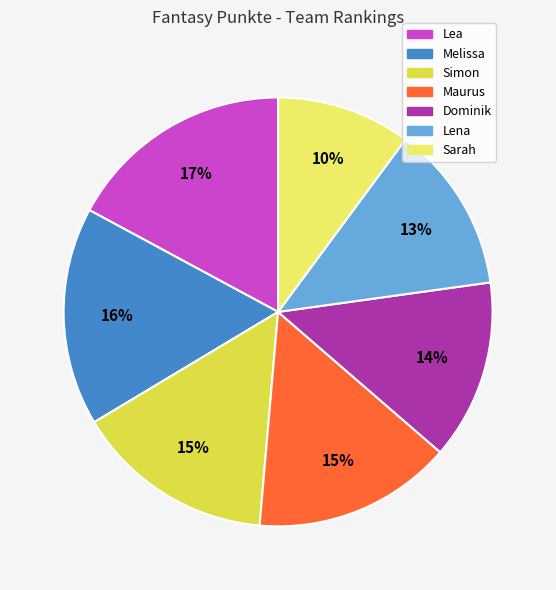

Count the number of slices in the pie.

7